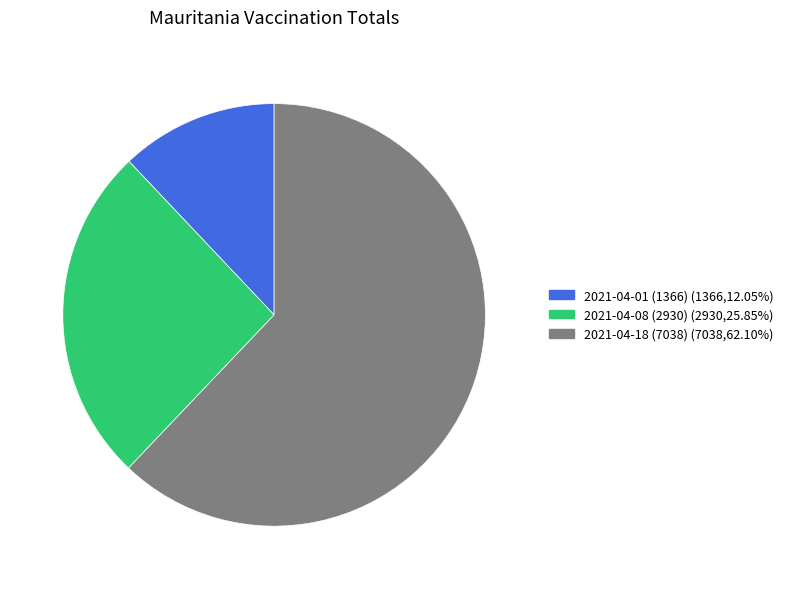

Which category has the biggest portion of the pie?

2021-04-18 (7038)